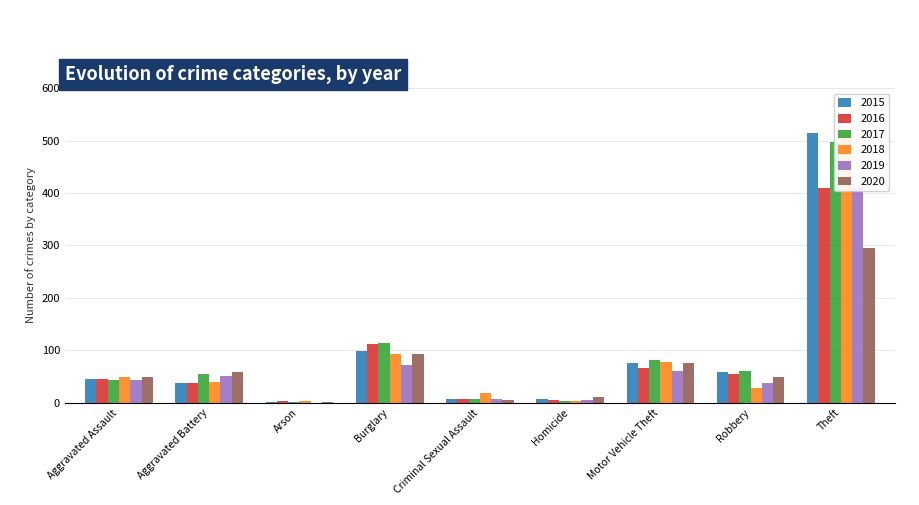

Rank the series by their maximum value, from lowest to highest.

2020, 2016, 2019, 2017, 2015, 2018